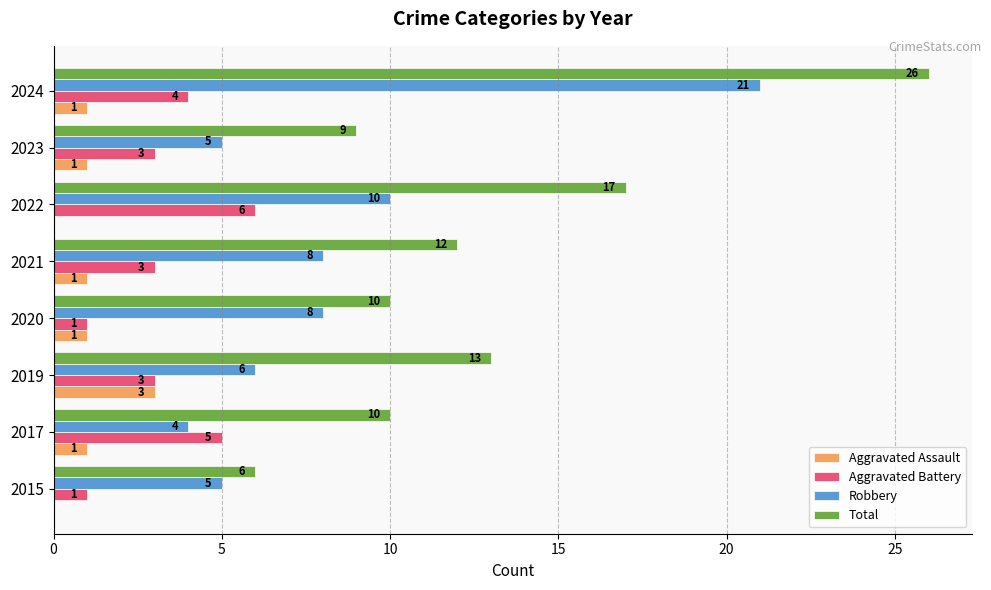

What are all the series names shown in the legend?

Aggravated Assault, Aggravated Battery, Robbery, Total